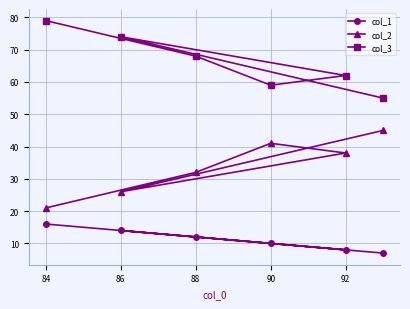

What is the average value of the col_3 series?

66